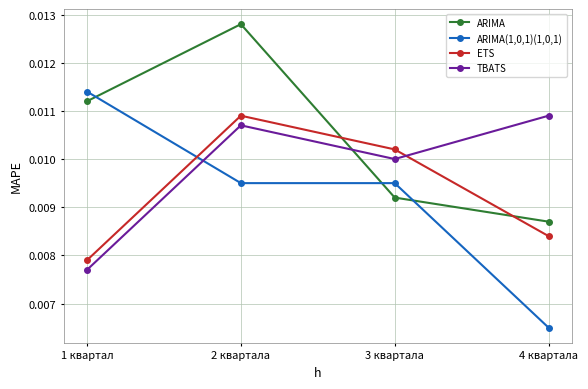

Rank the categories by ARIMA value from lowest to highest.

4 квартала, 3 квартала, 1 квартал, 2 квартала